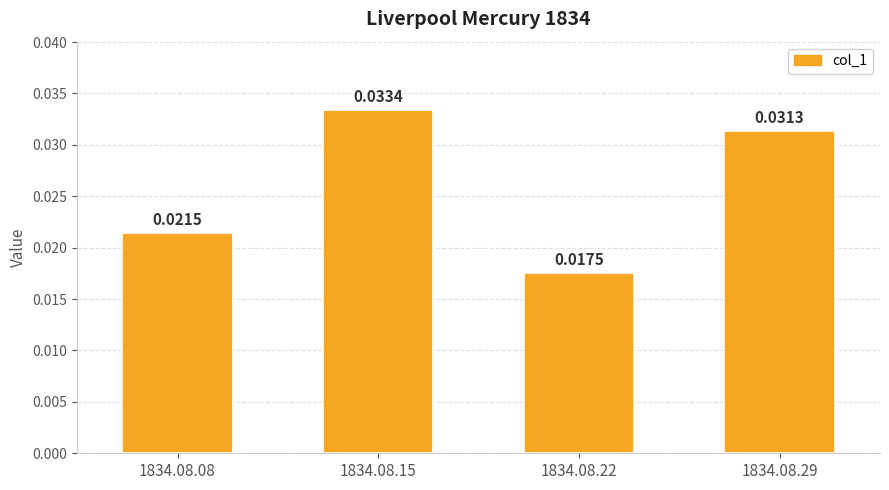

Between 1834.08.22 and 1834.08.29, which is larger?

1834.08.29